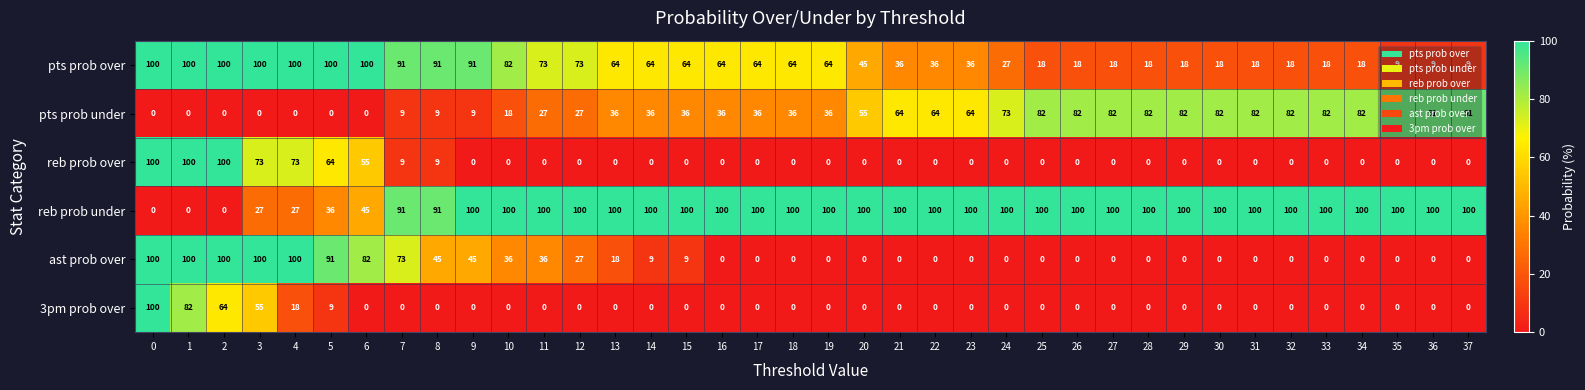

What is the average value of the 3pm prob over series?

9